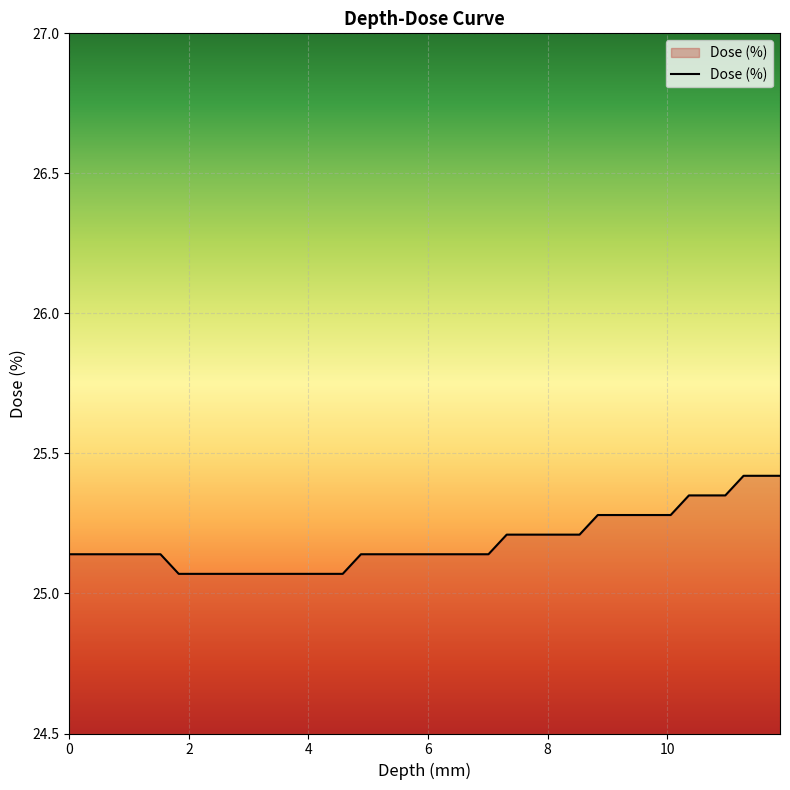

Count the values in the range 25 to 26.

40